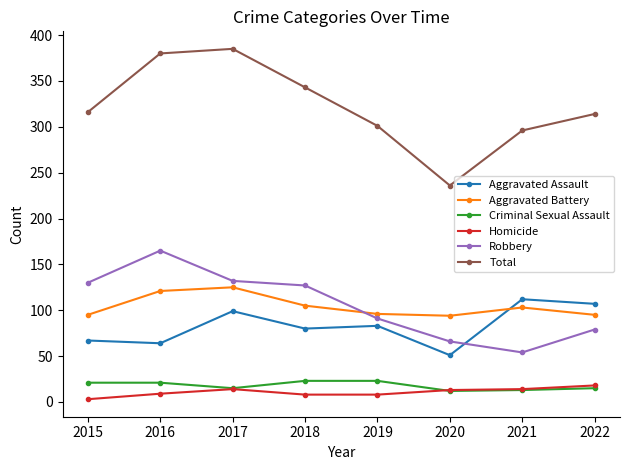

The Homicide series shows 8 at 2019. True or false?

True